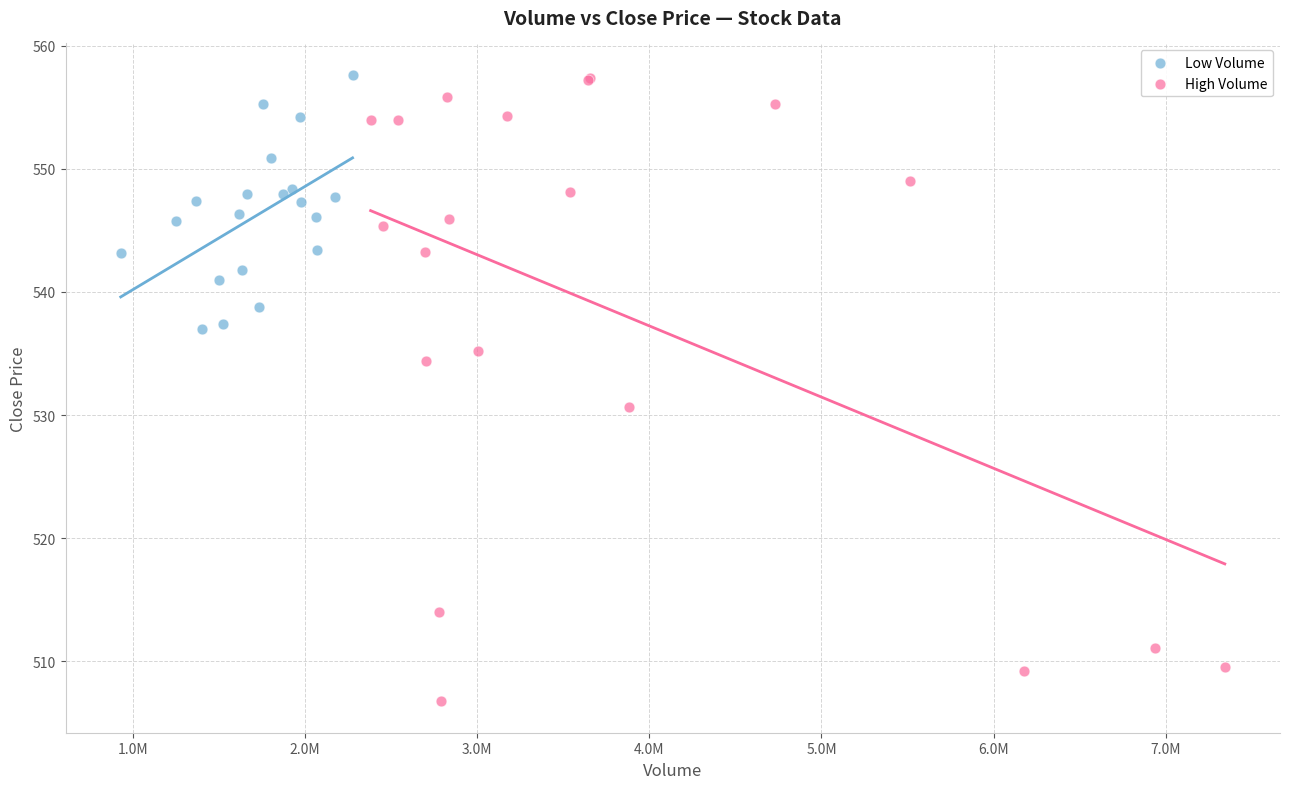

Which series contains the lowest Y value?

High Volume